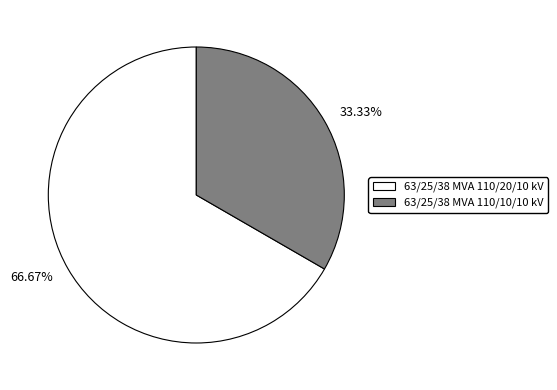

What percentage is the 63/25/38 MVA 110/20/10 kV slice, to the nearest percent?

67%